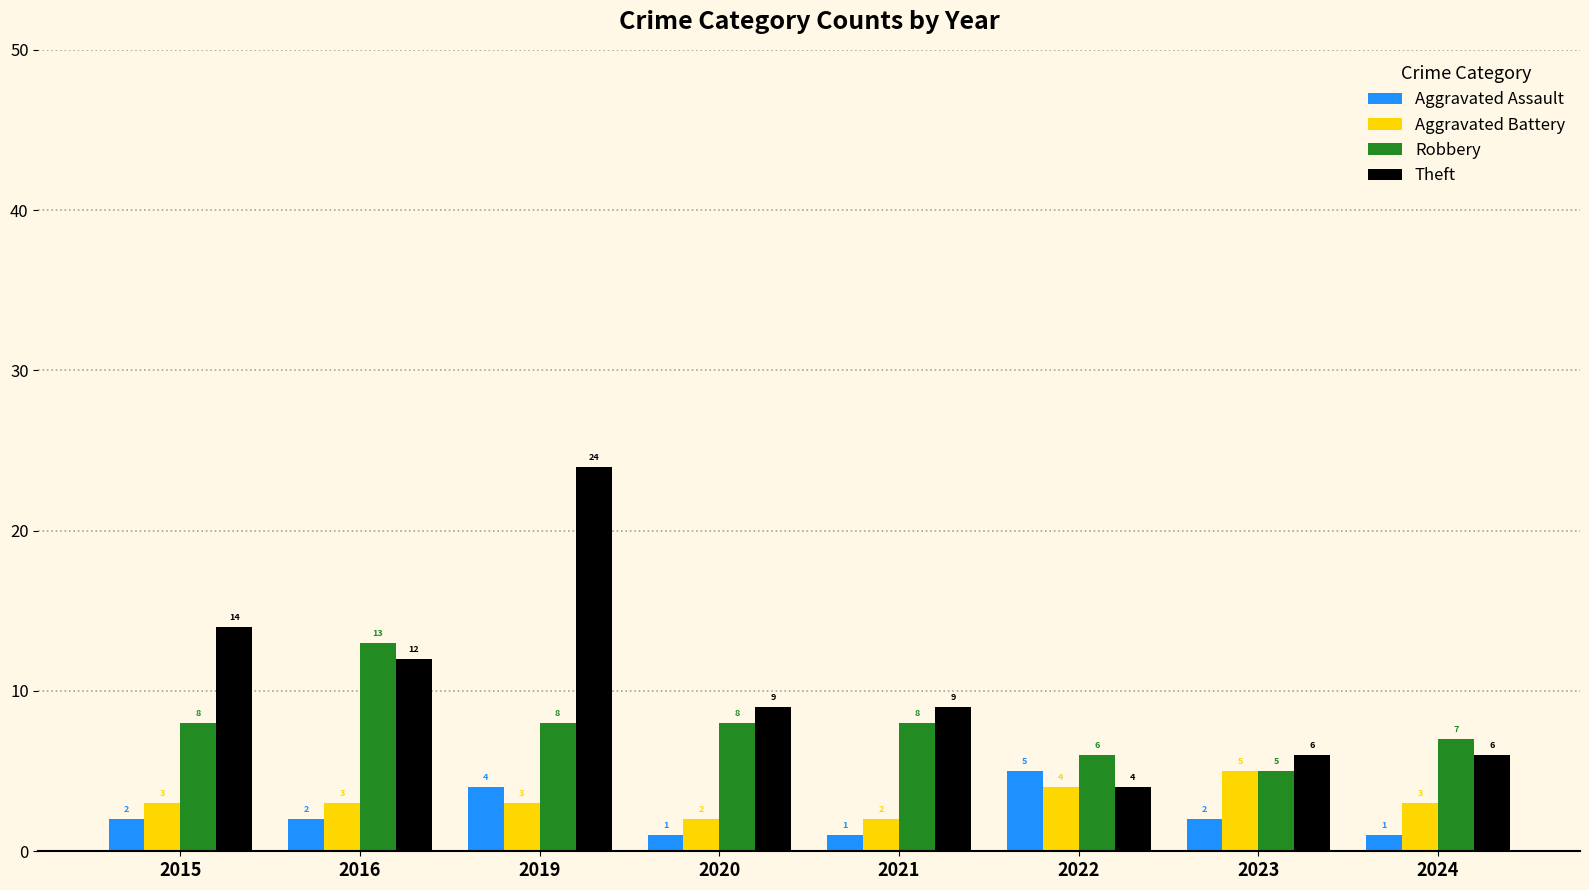

What value does the Robbery series have at 2015?

8